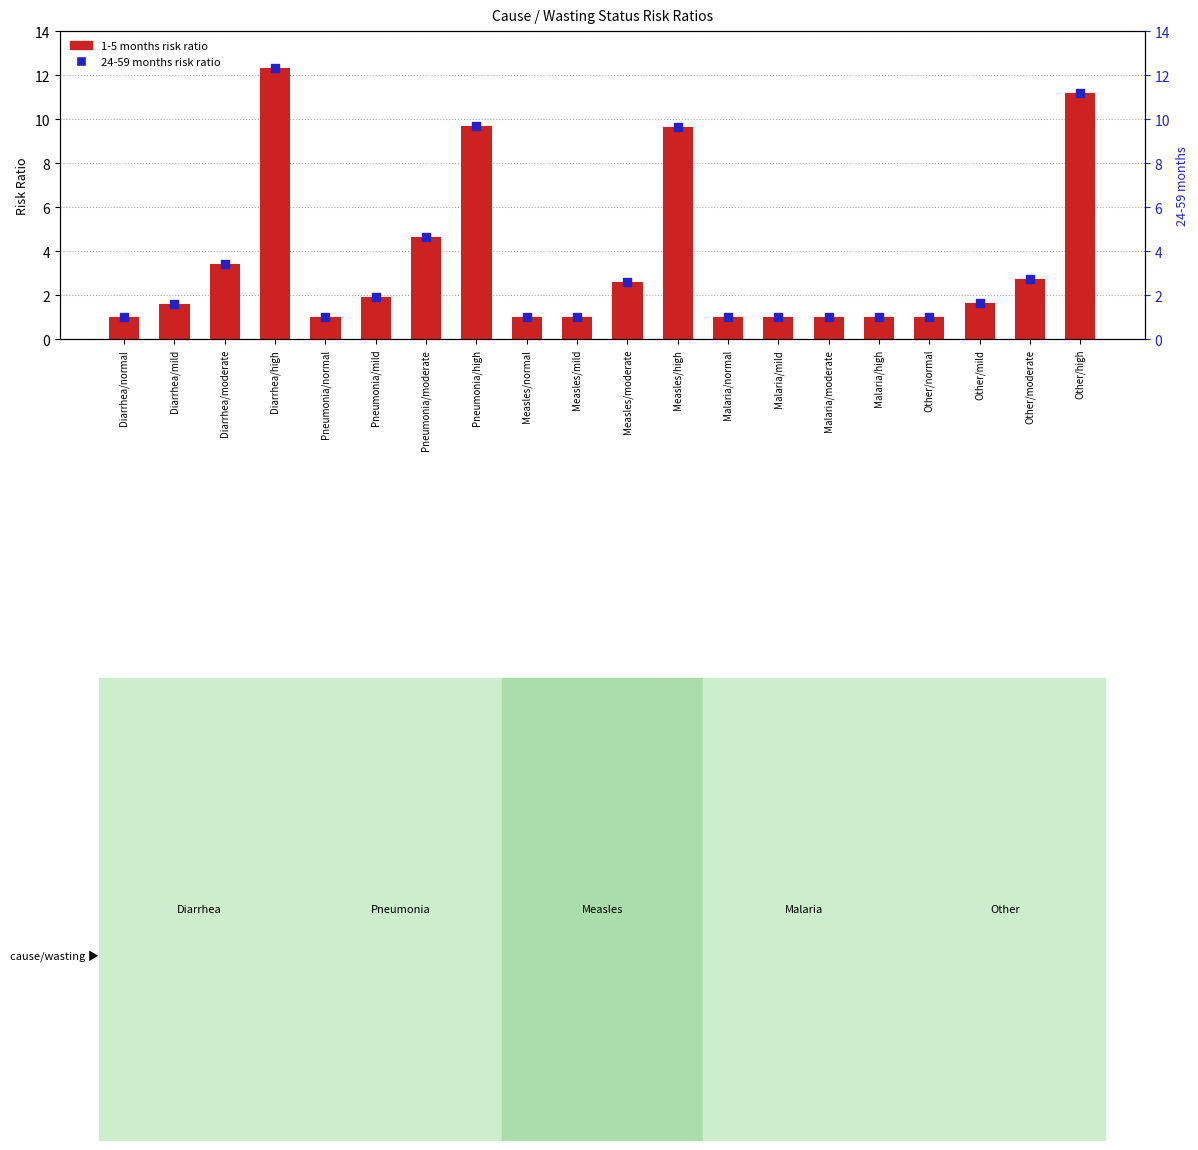

What is the total value across all series at Diarrhea/high?

24.7